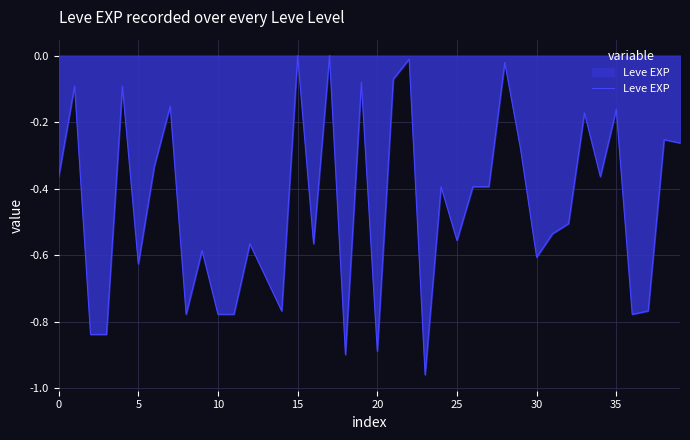

What is the difference between the maximum and minimum values?

1.0